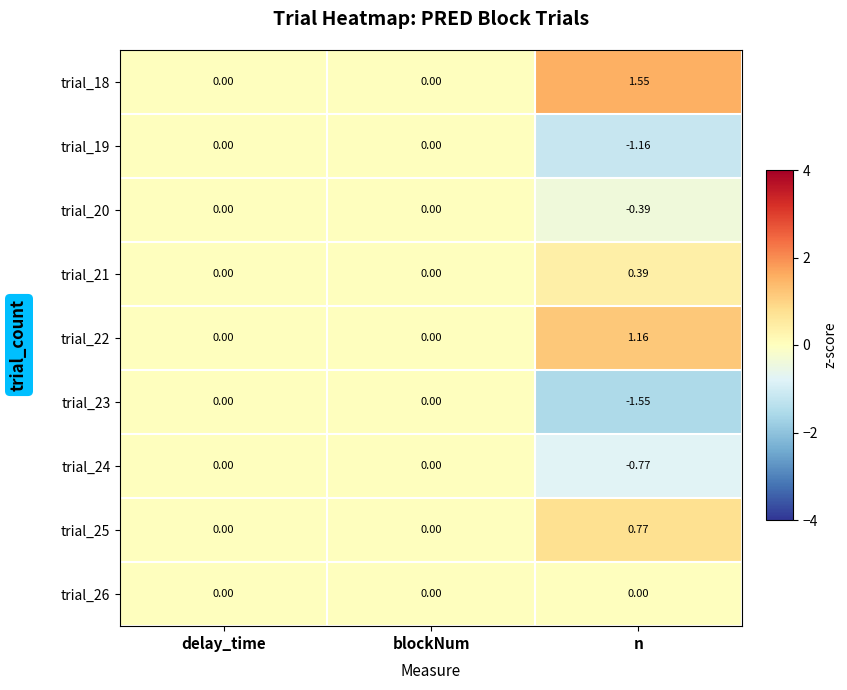

Is the value of trial_25 at delay_time greater than the value of trial_23 at n?

Yes